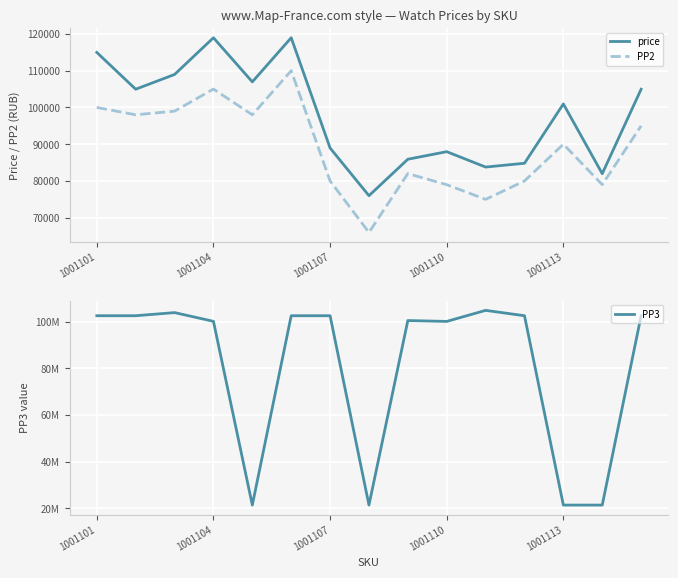

The value of PP2 at 1001110 is 36083. True or false?

False